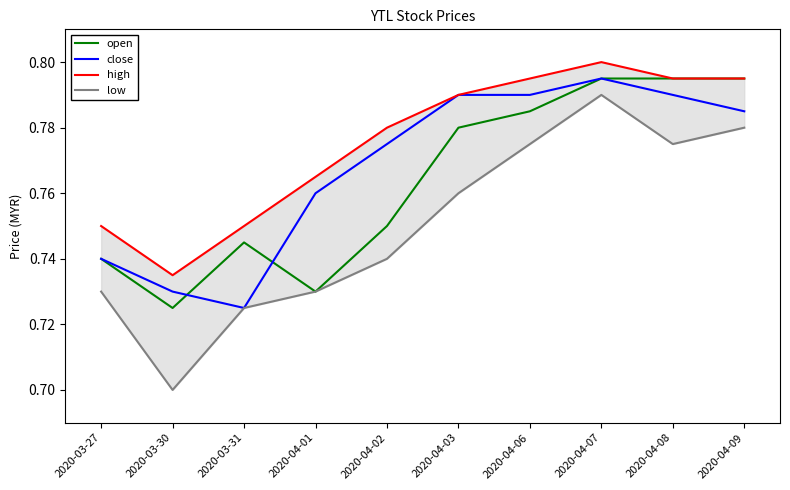

What is the sum of all close values?

7.7